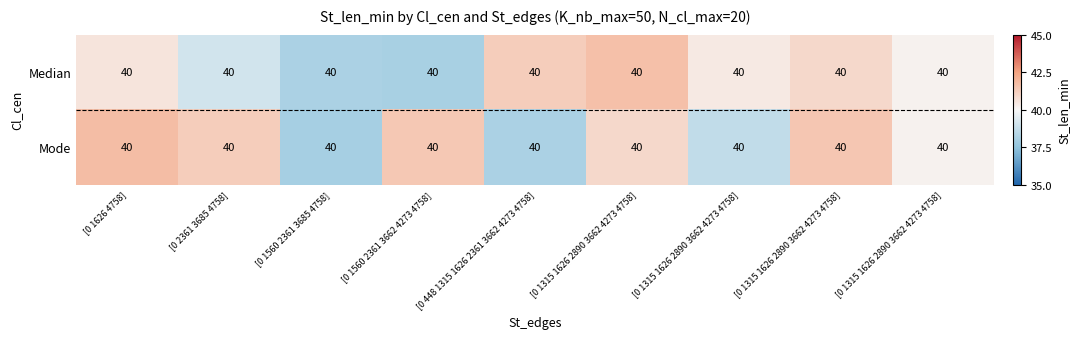

Which category has the highest value across all series?

[0 1626 4758]